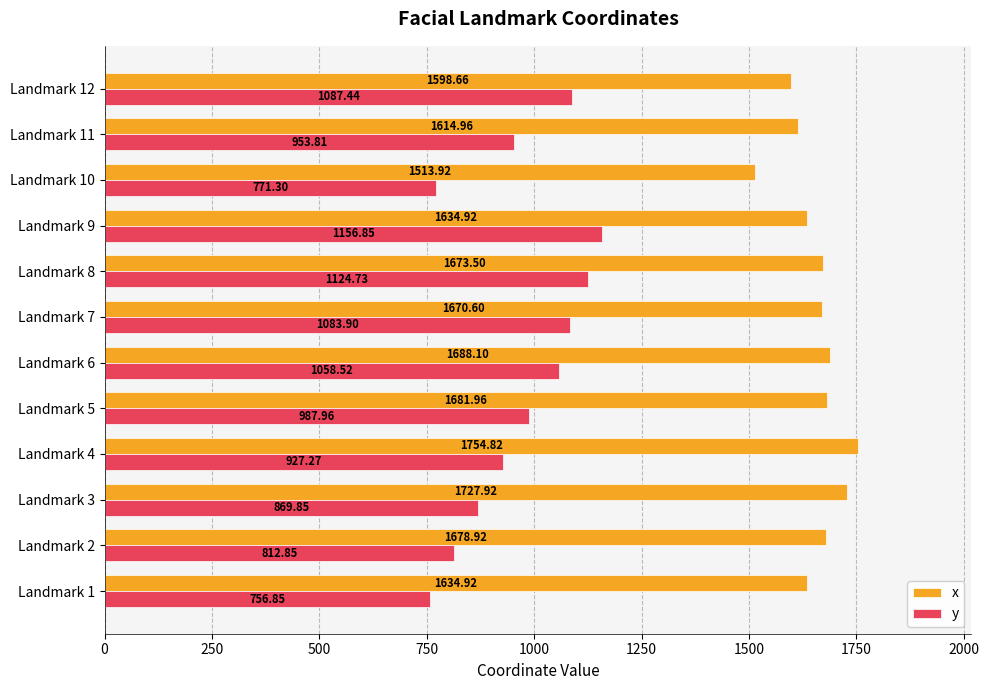

Is the value of y at Landmark 7 greater than the value of x at Landmark 9?

No